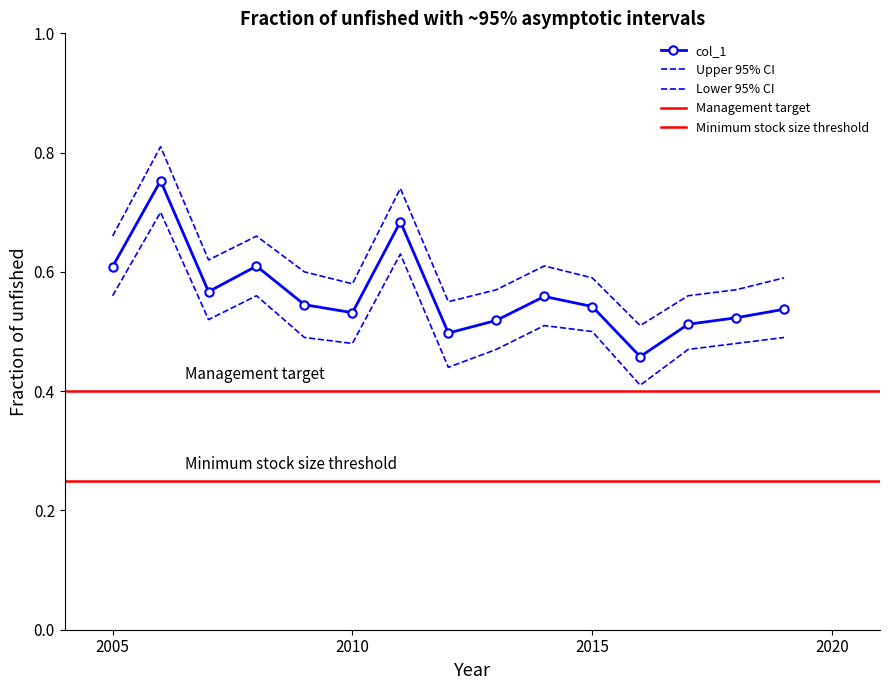

Reading right to left, what are all the values shown in this chart?

0.5	0.5	0.5	0.5	0.5	0.6	0.5	0.5	0.7	0.5	0.5	0.6	0.6	0.8	0.6